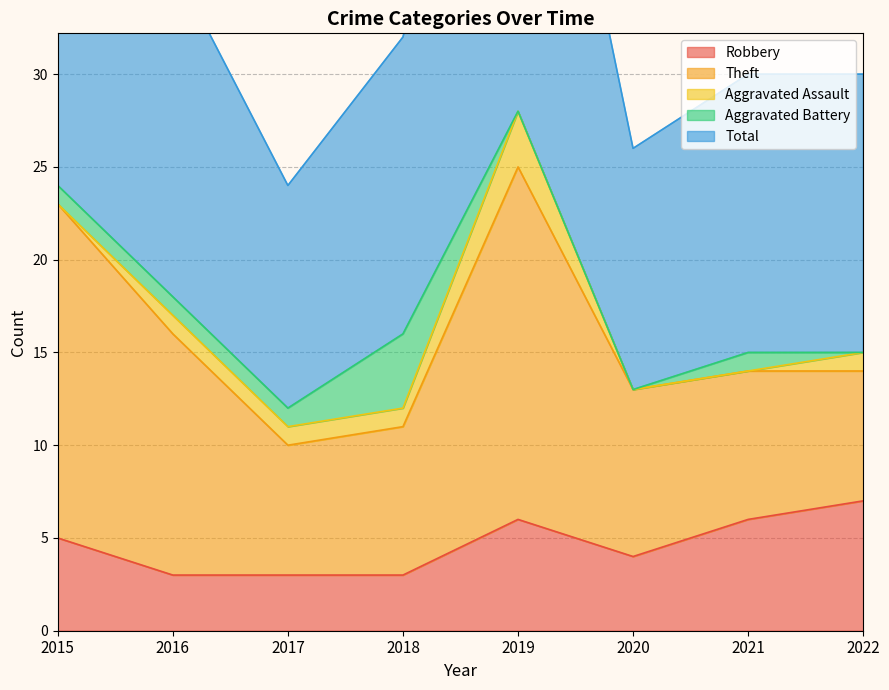

Where is Aggravated Battery nearest to the value 2?

2015